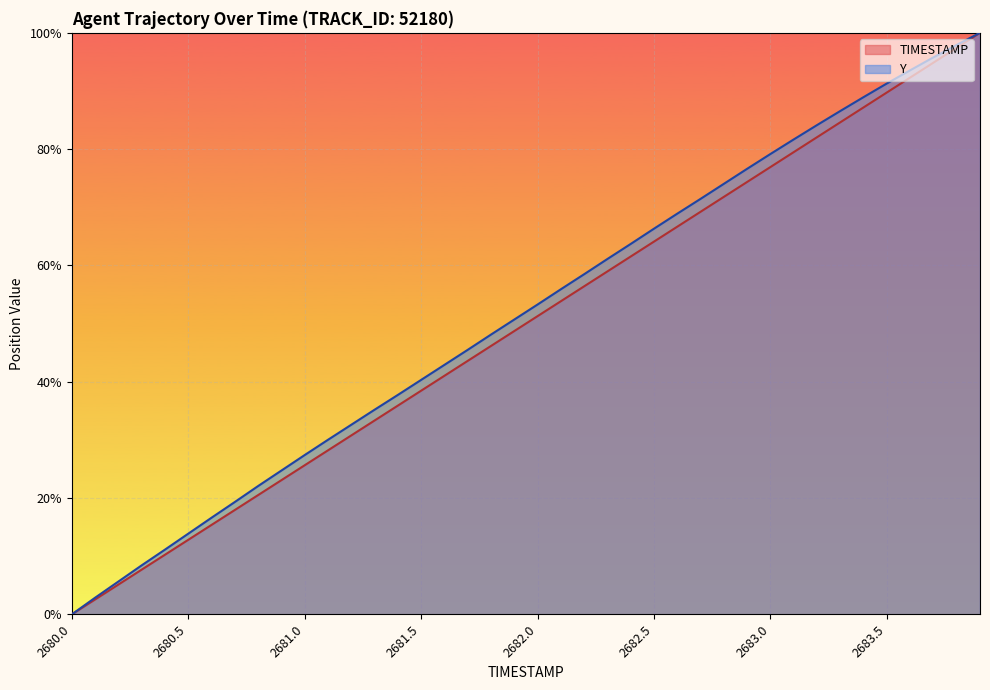

Between 2681.7 and 2683.7, which series saw the biggest shift?

TIMESTAMP